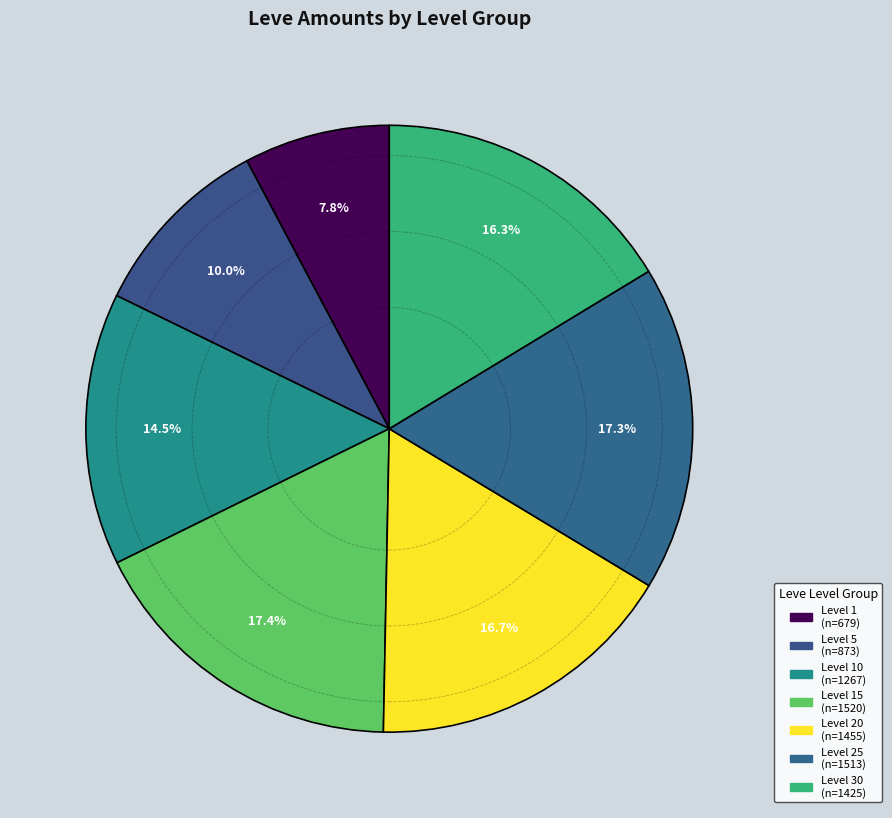

How many slices are in this pie chart?

7